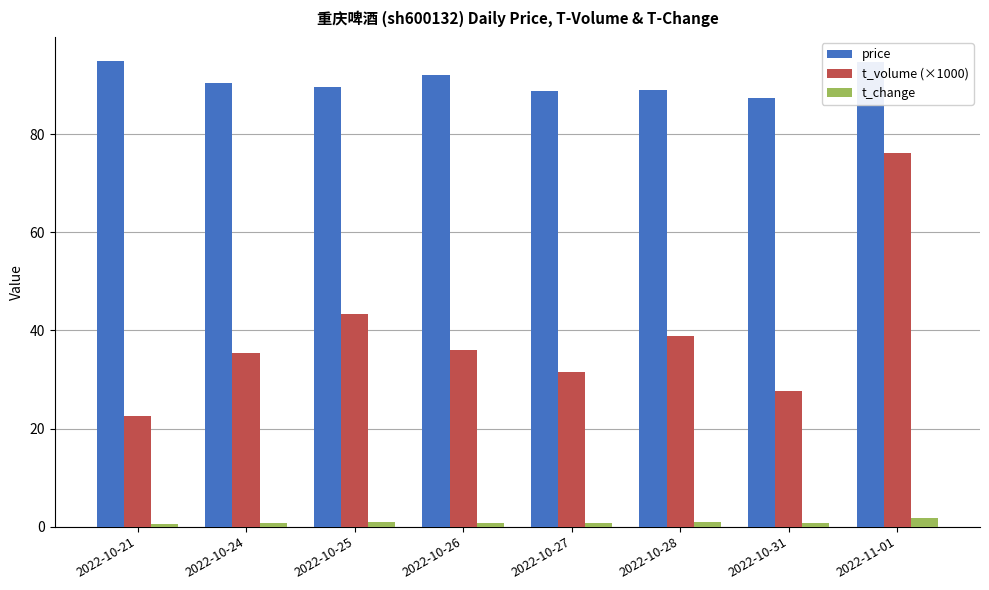

What is the difference between the price values at 2022-10-21 and 2022-10-27?

6.2